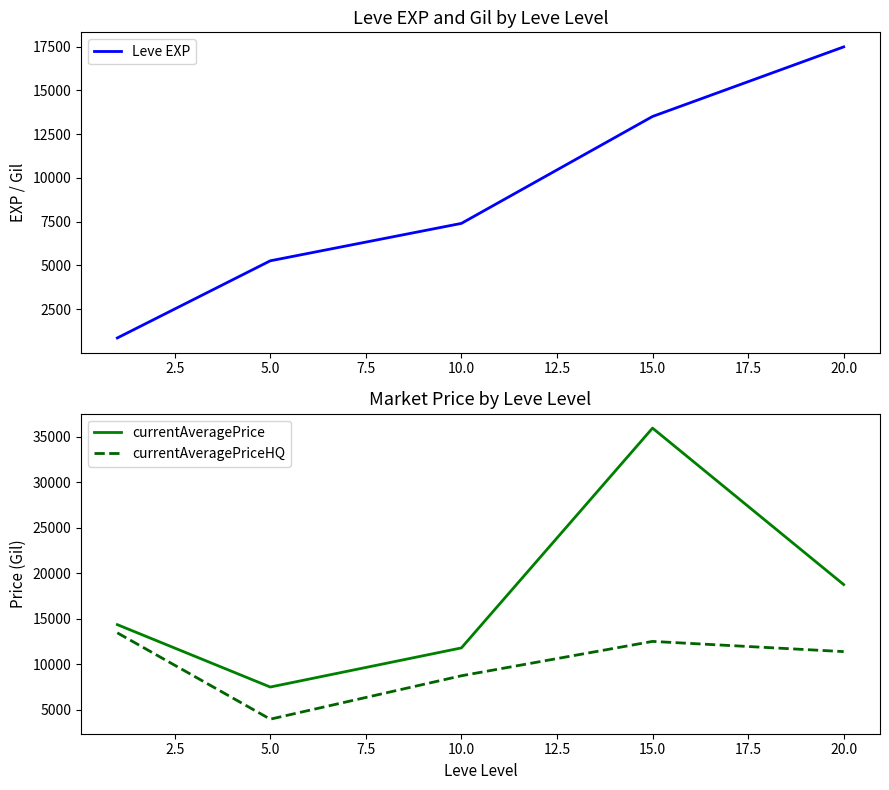

What is the highest value of the currentAveragePrice series?

35956.9